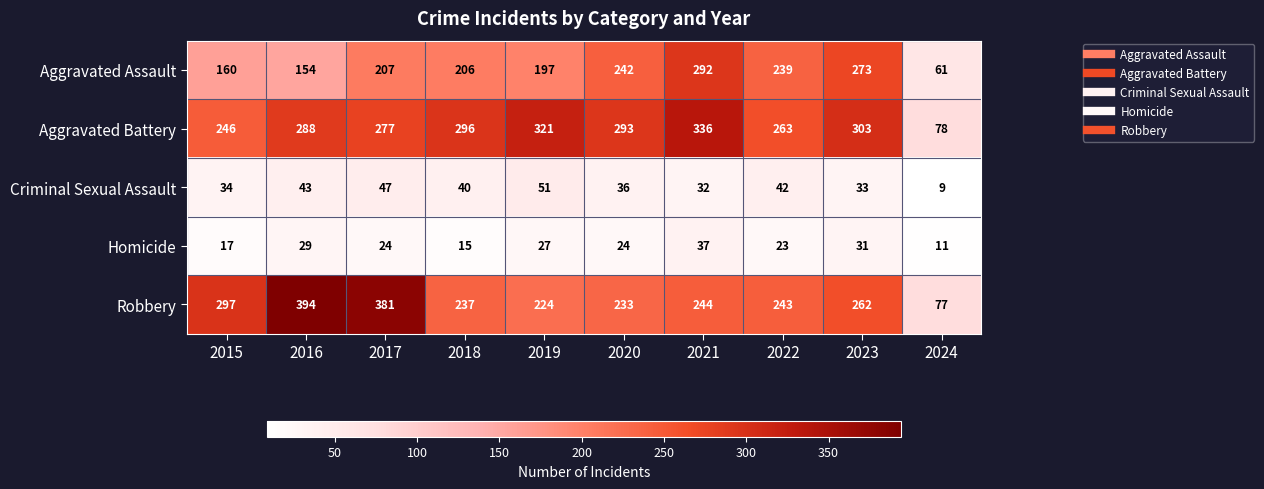

True or false: Robbery has a value of 334 at 2018.

False